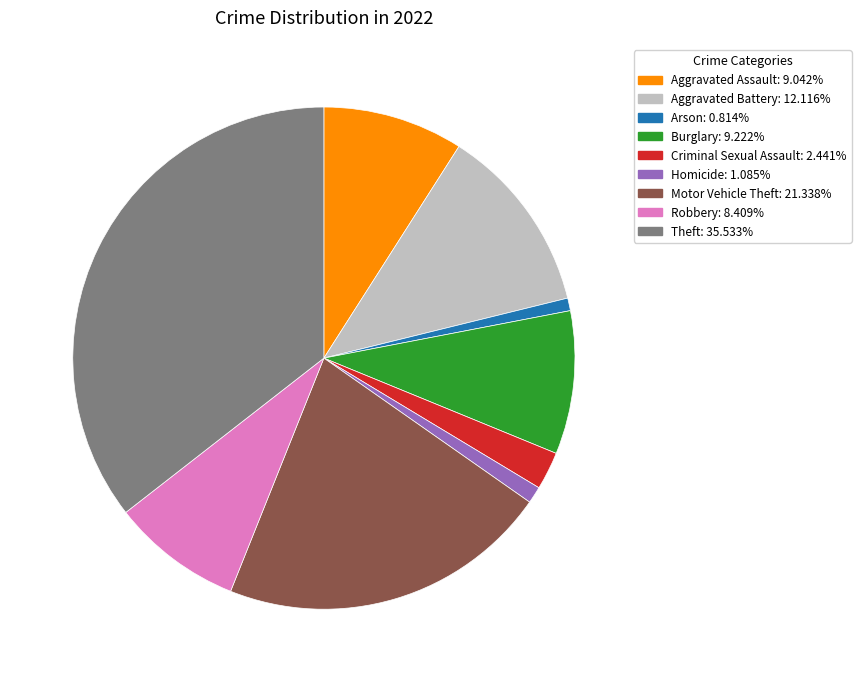

The Burglary slice represents 9% of the pie. True or false?

True